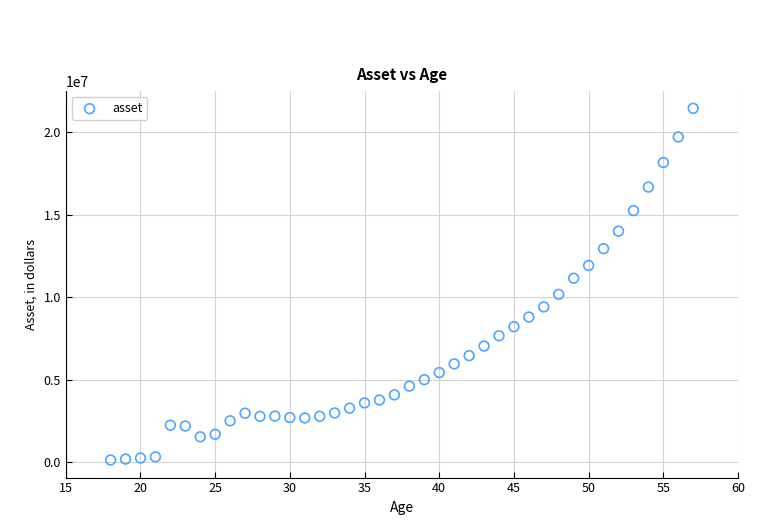

What Y value in the scatter plot is closest to 10789782?

11150079.4